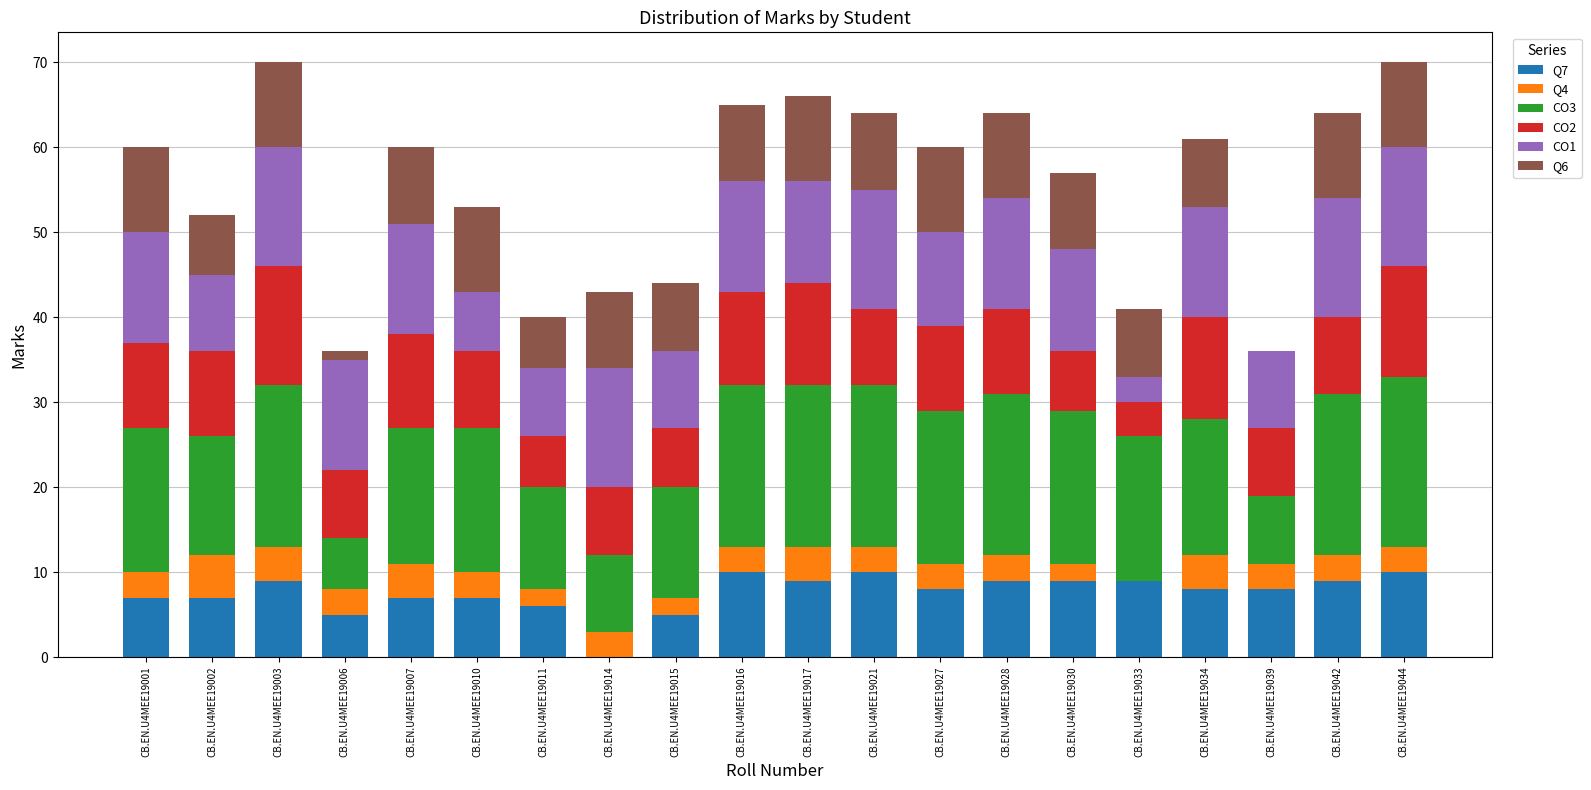

How many data points does each series have?

20